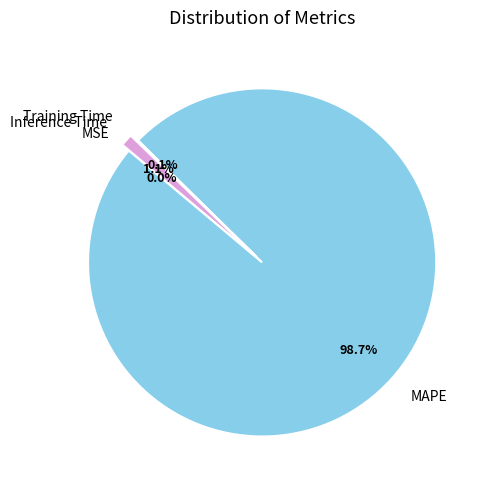

Which slice is the largest?

MAPE